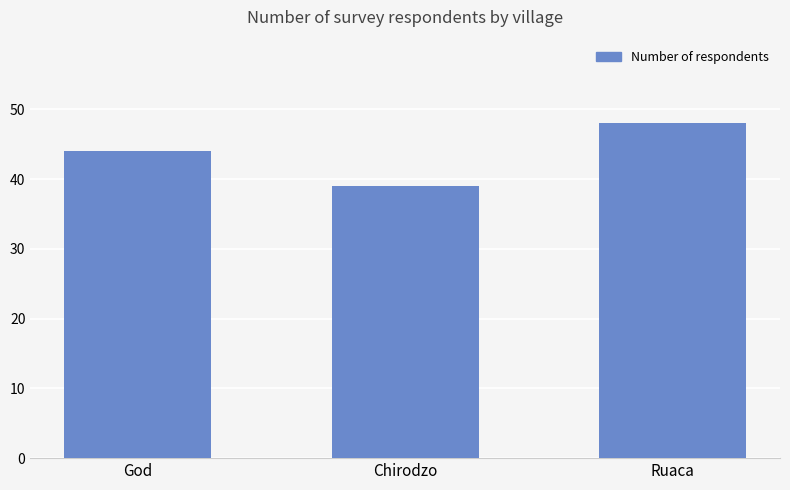

Rank the categories by value from lowest to highest.

Chirodzo, God, Ruaca